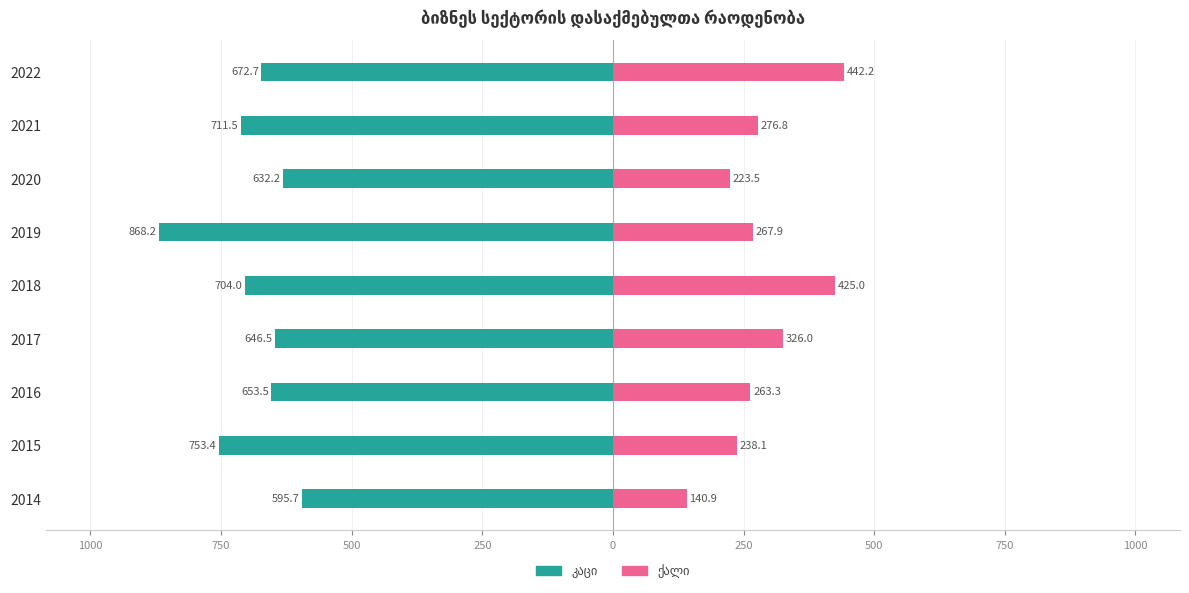

What is the average value of the ქალი series?

289.3